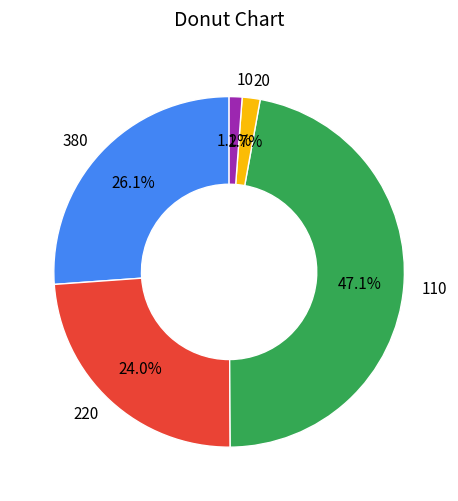

What percentage is the 20 slice, to the nearest percent?

2%